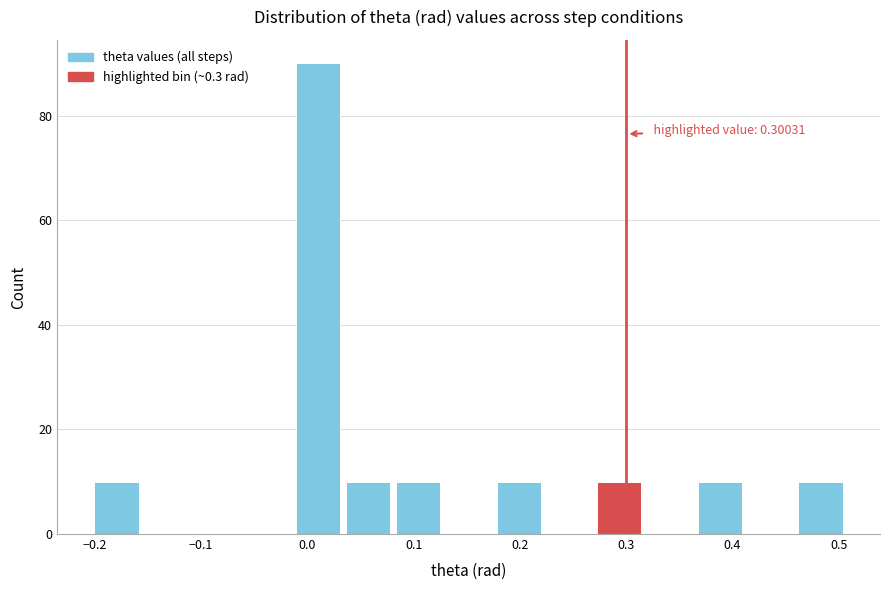

Over which range of the x-axis is the bar tallest?

-0.01 to 0.03